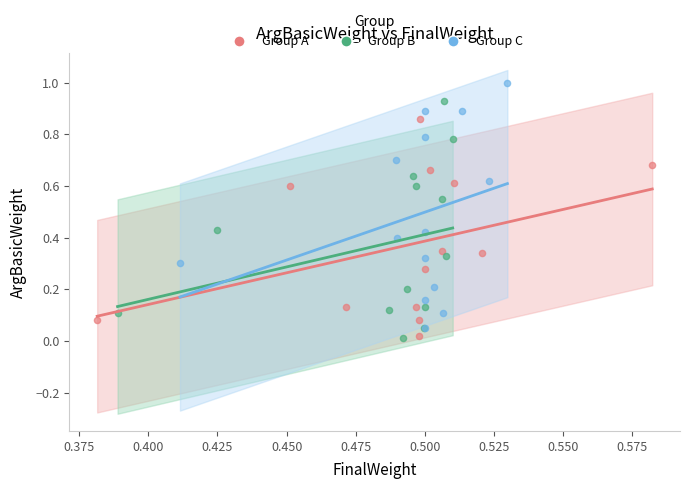

Which series contains the highest Y value?

Group C